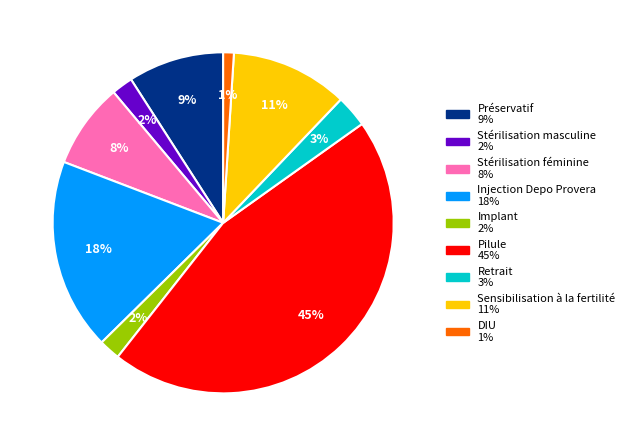

The Injection Depo Provera slice represents 28% of the pie. True or false?

False